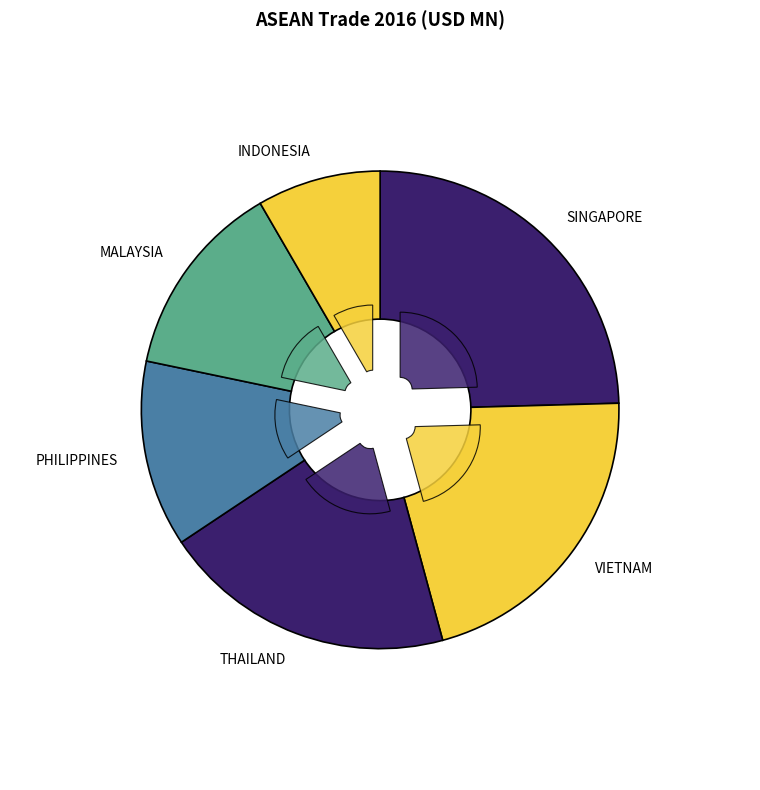

Rank the categories by value from highest to lowest.

SINGAPORE, VIETNAM, THAILAND, MALAYSIA, PHILIPPINES, INDONESIA